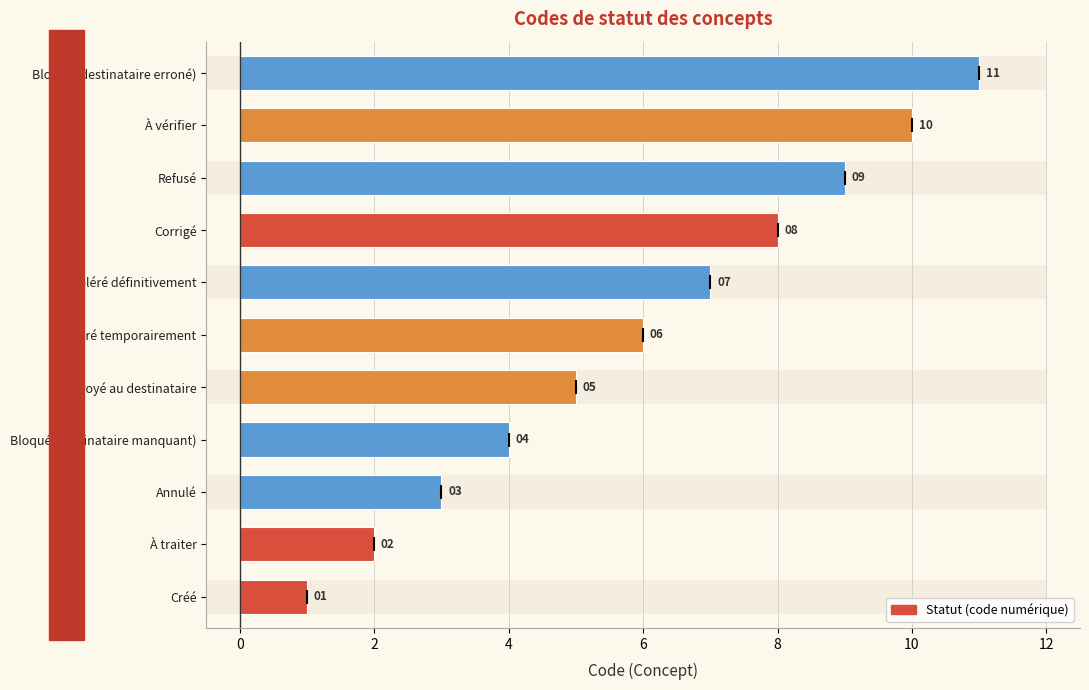

What is the greatest value displayed?

11